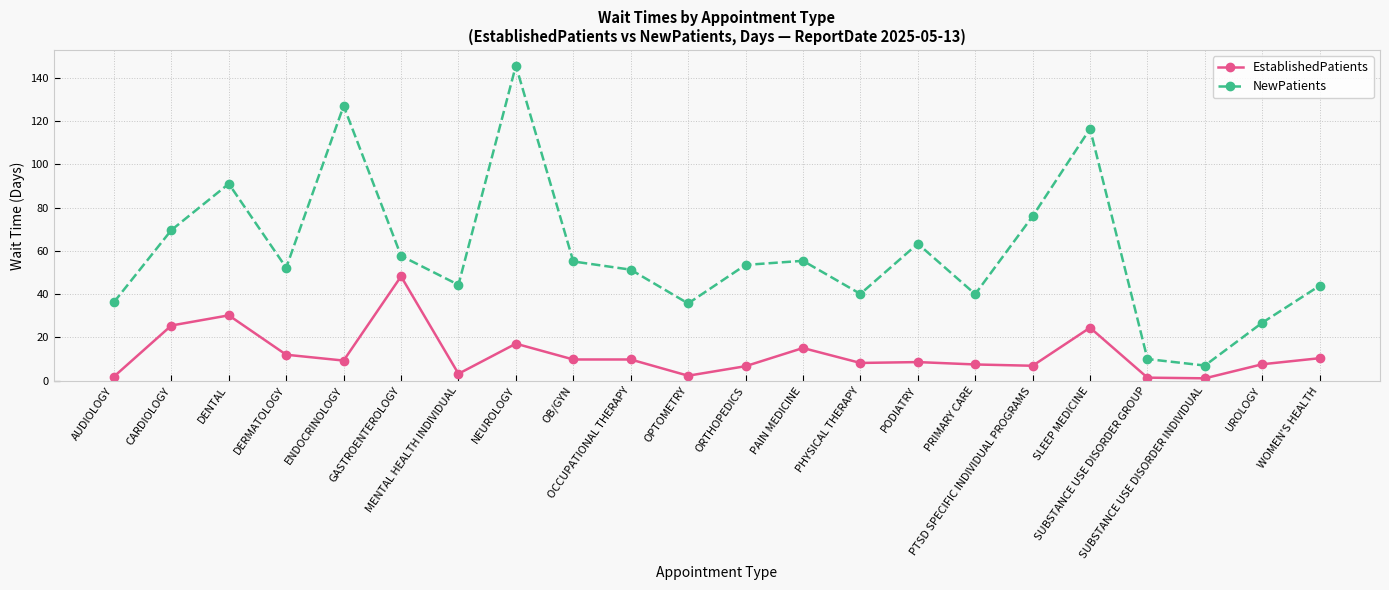

What is the label of the 15th point from the right?

NEUROLOGY